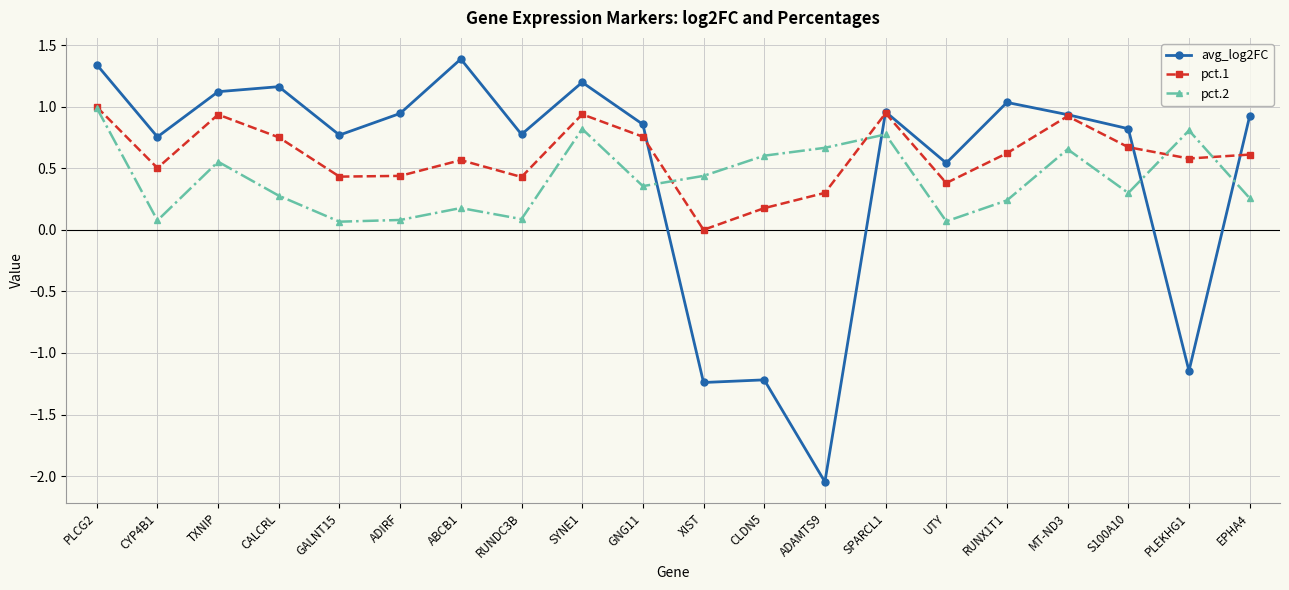

Which series has the largest range (max minus min)?

avg_log2FC